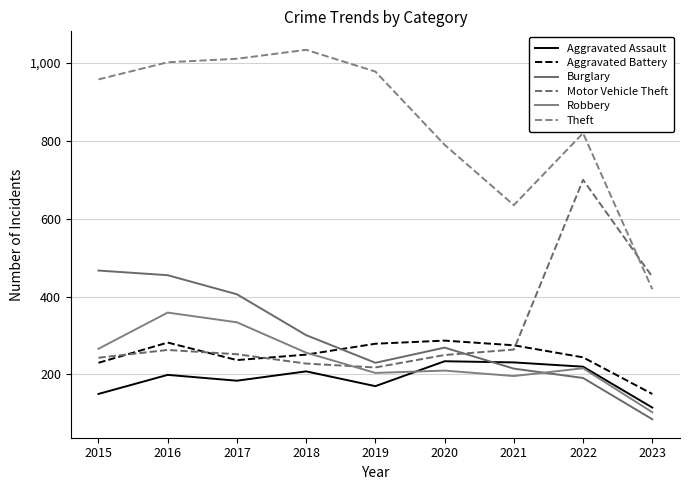

What is the spread (max minus min) of values at 2023?

366